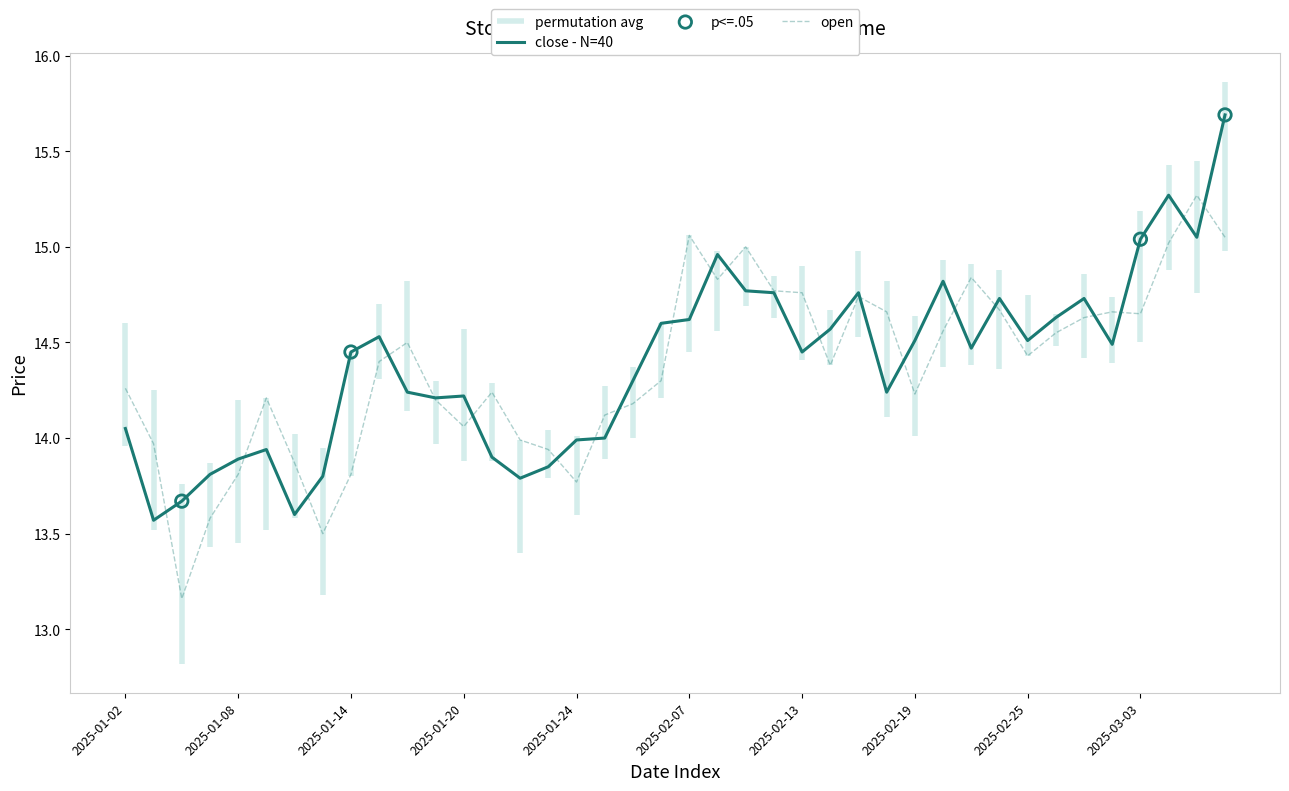

Which series has the largest Y range (max minus min)?

close